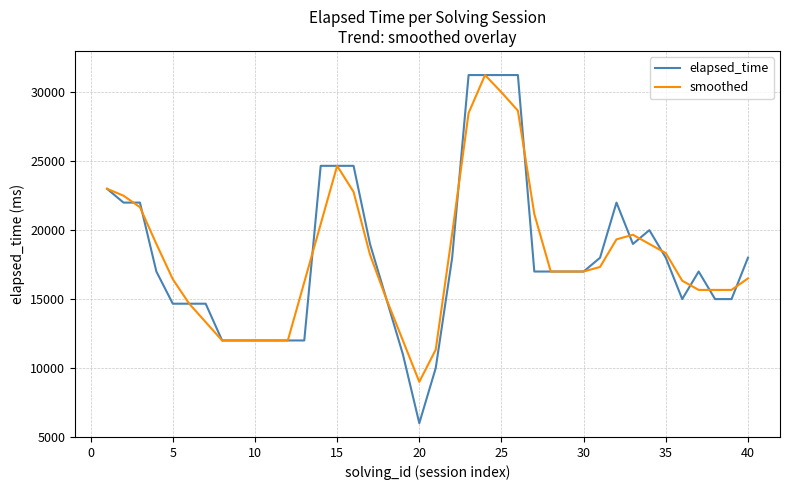

What is the greatest value displayed?

31250